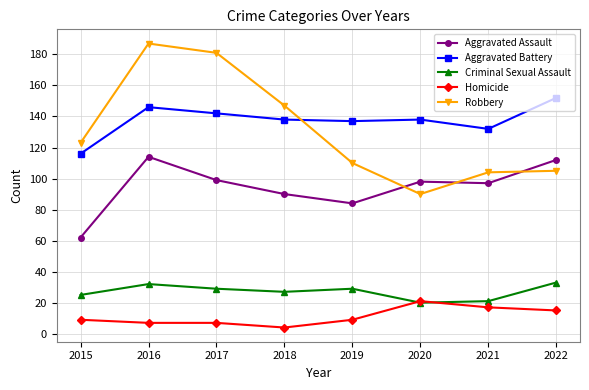

At which category does the chart reach its minimum across all series?

2018